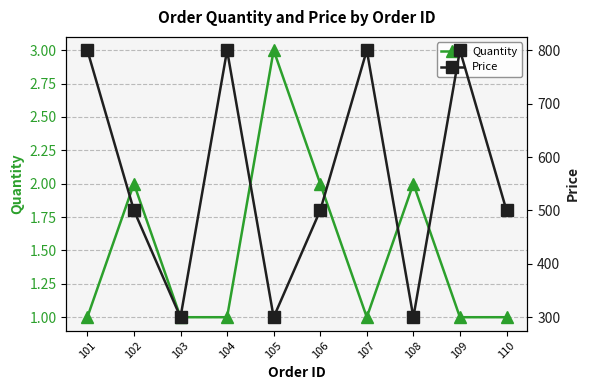

What is the value of the Quantity point at the 5th from the left?

3